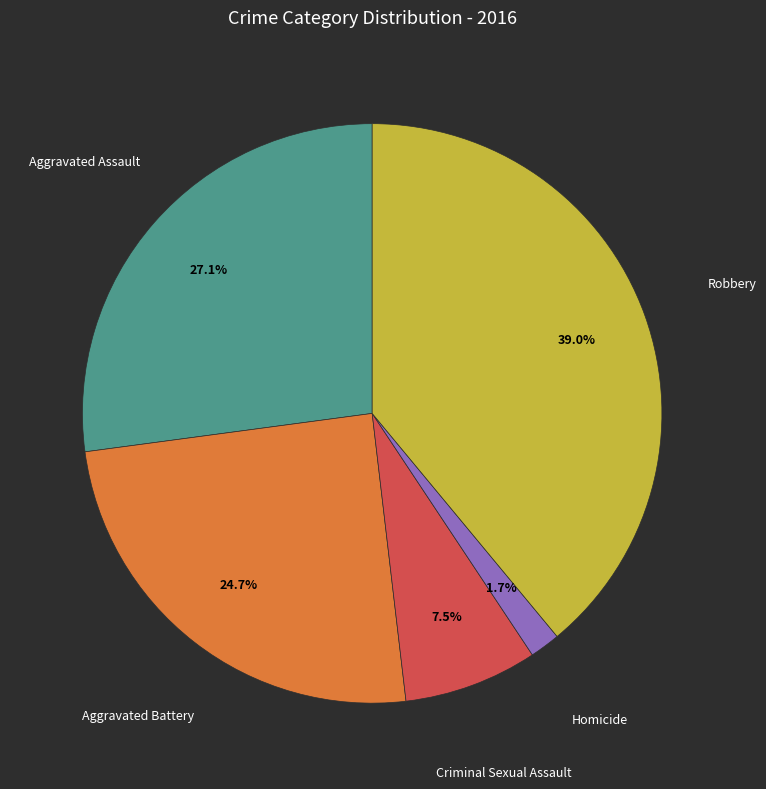

Which category has the biggest portion of the pie?

Robbery